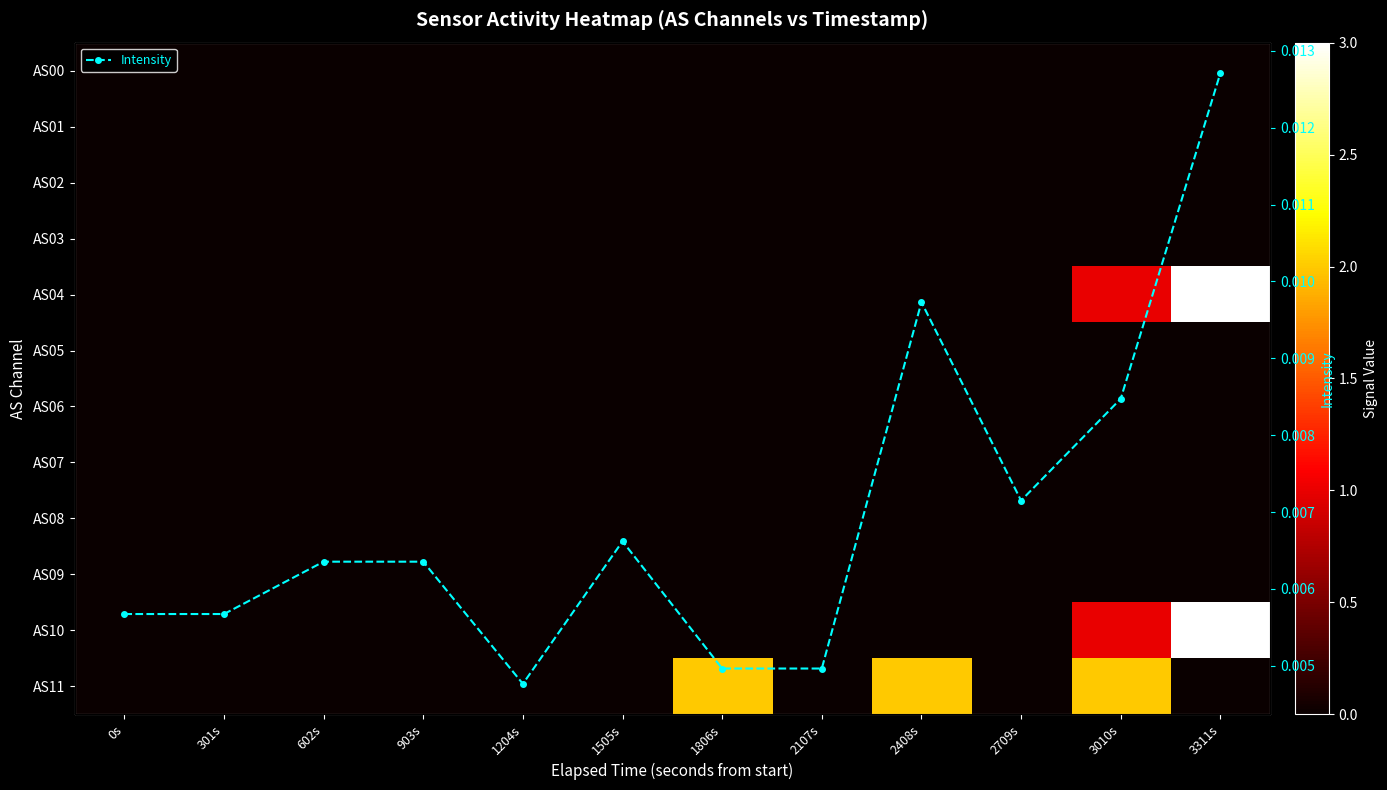

Count the Intensity values in the range 0 to 1.

12